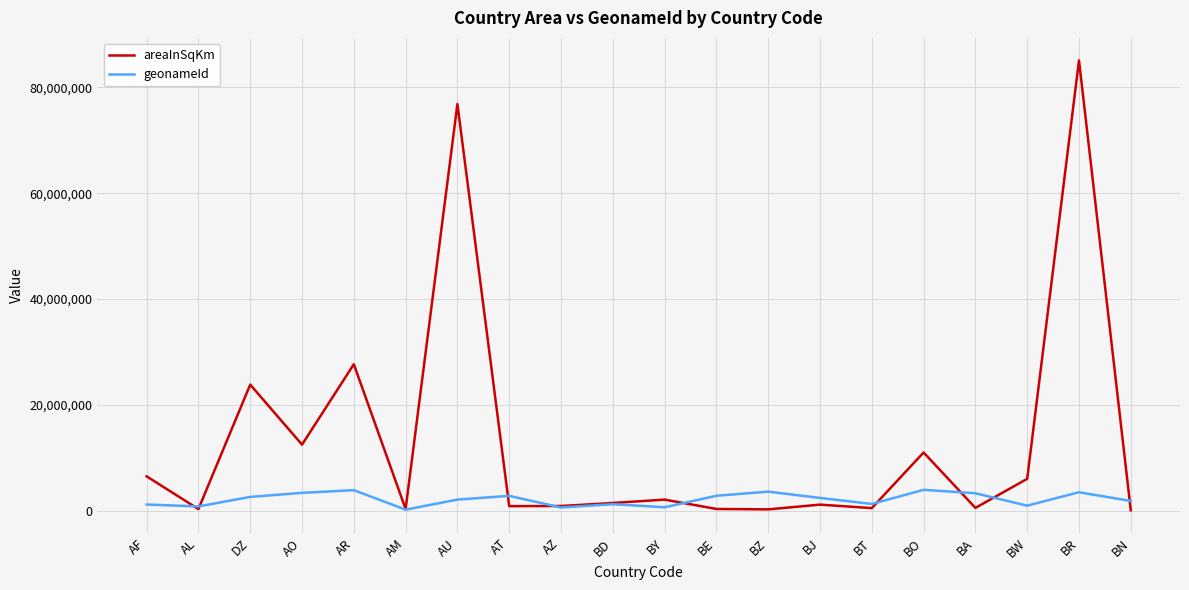

Where does the geonameId series first go above 2395170?

DZ